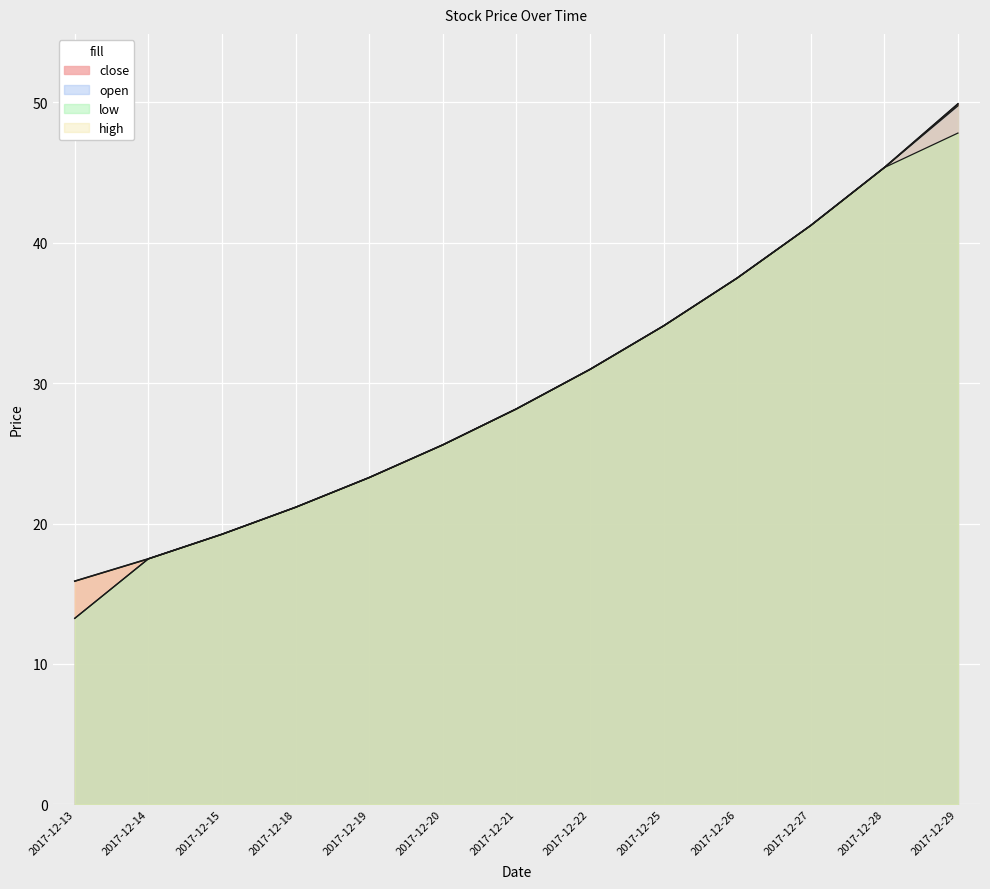

Which has a higher value, 2017-12-22 or 2017-12-21?

2017-12-22